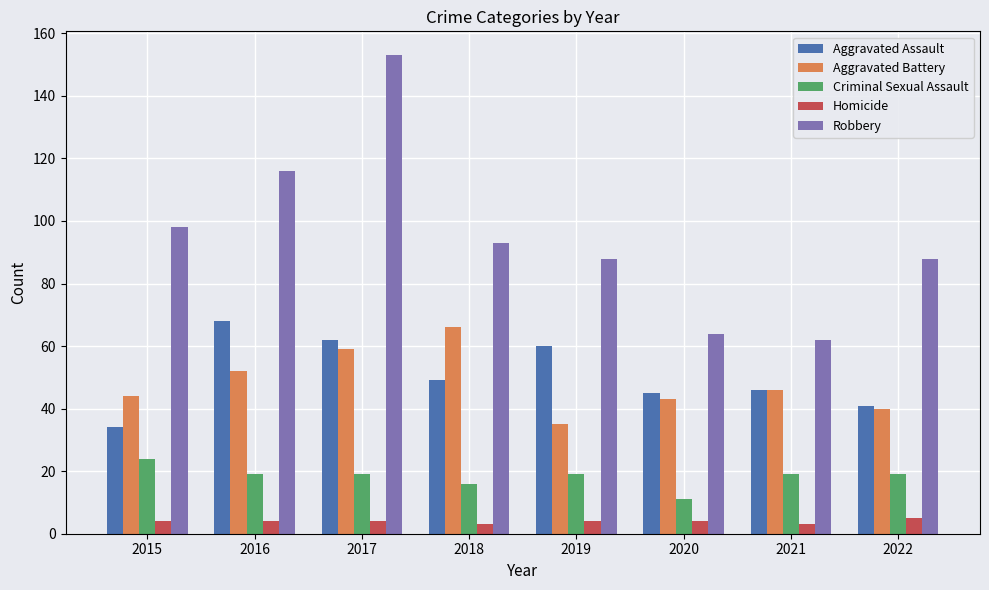

Are the bars horizontal?

No